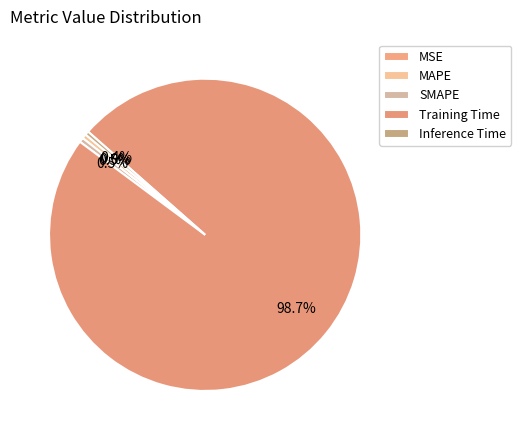

Which slice is the largest?

Training Time